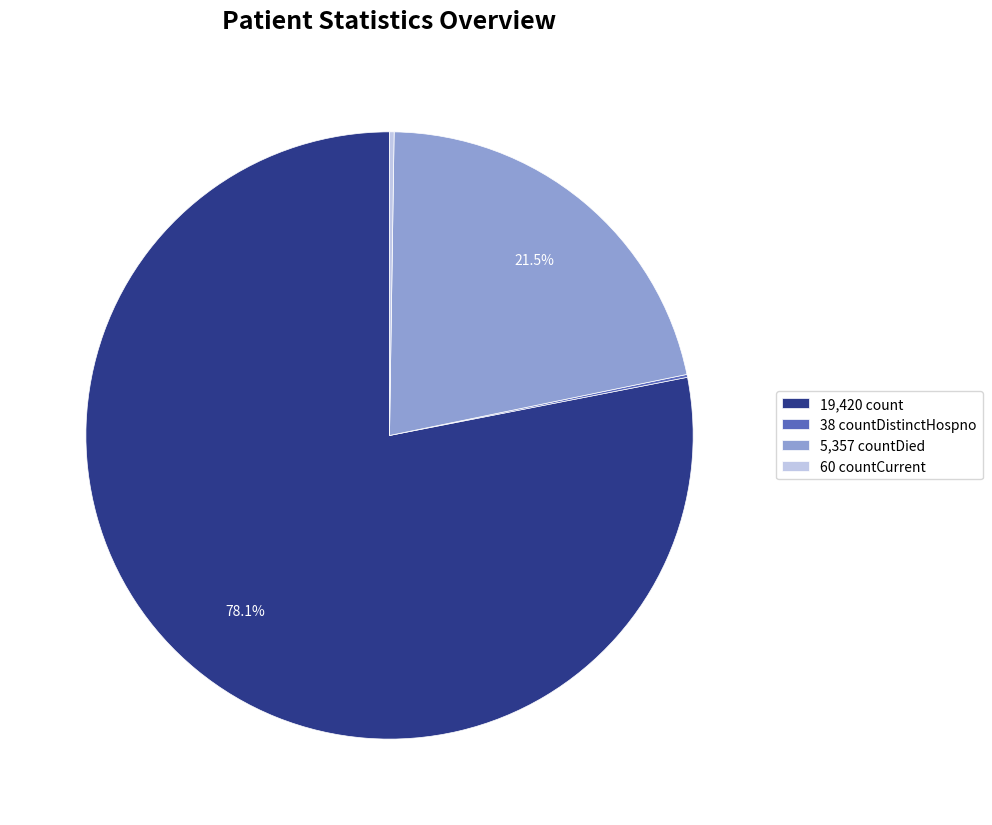

Do 19,420 count and 5,357 countDied together represent more than half of the pie?

Yes